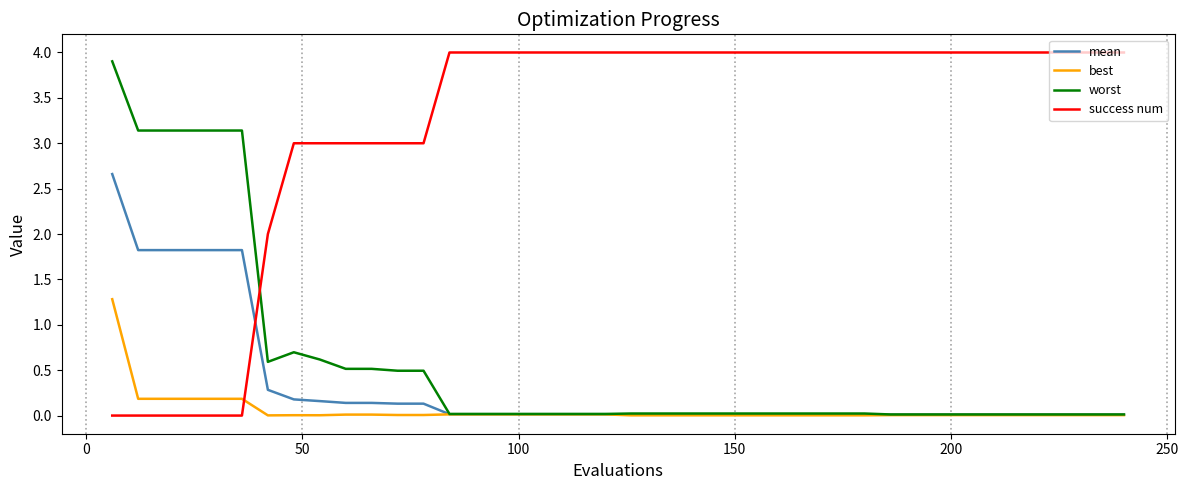

What is the difference between the second highest and minimum values in the worst series?

3.1